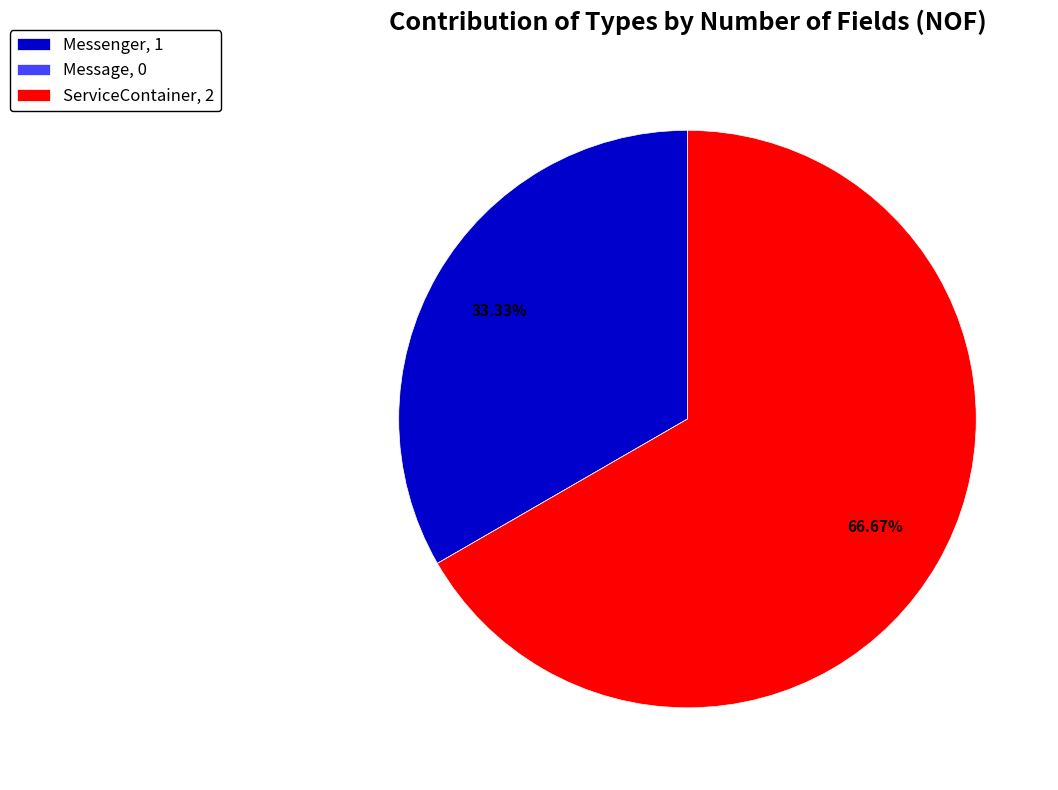

The Messenger slice represents 46% of the pie. True or false?

False